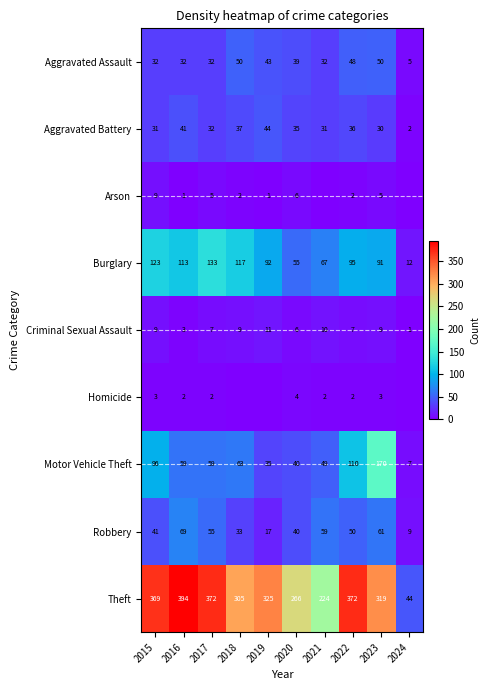

Where is Criminal Sexual Assault nearest to the value 6?

2020